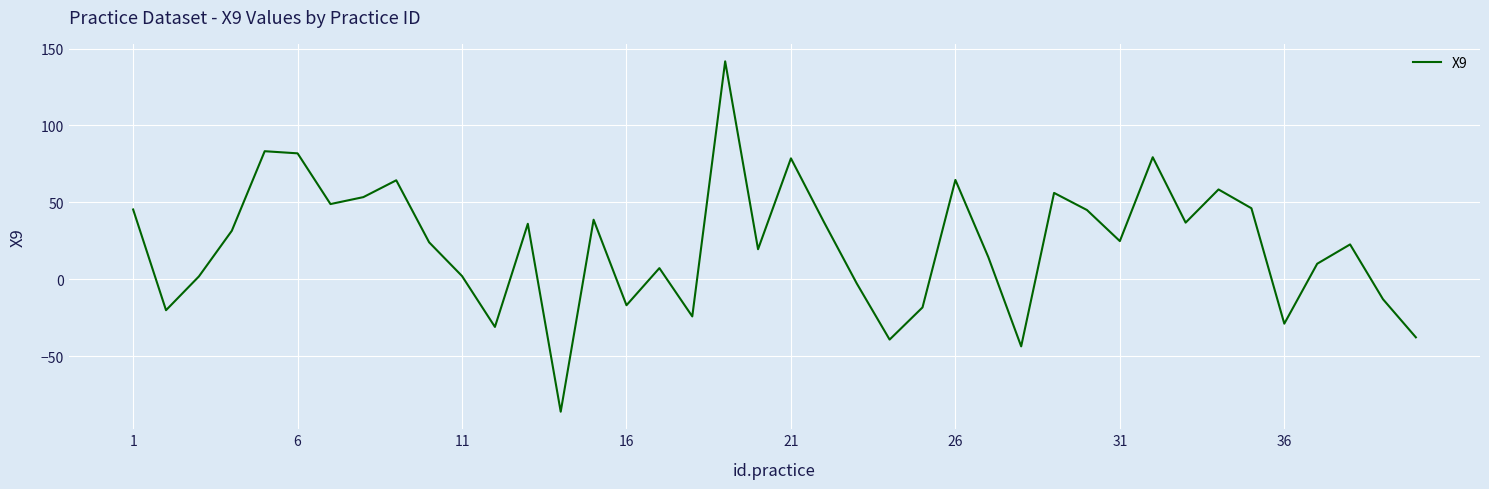

What is the maximum value shown in the chart?

141.7